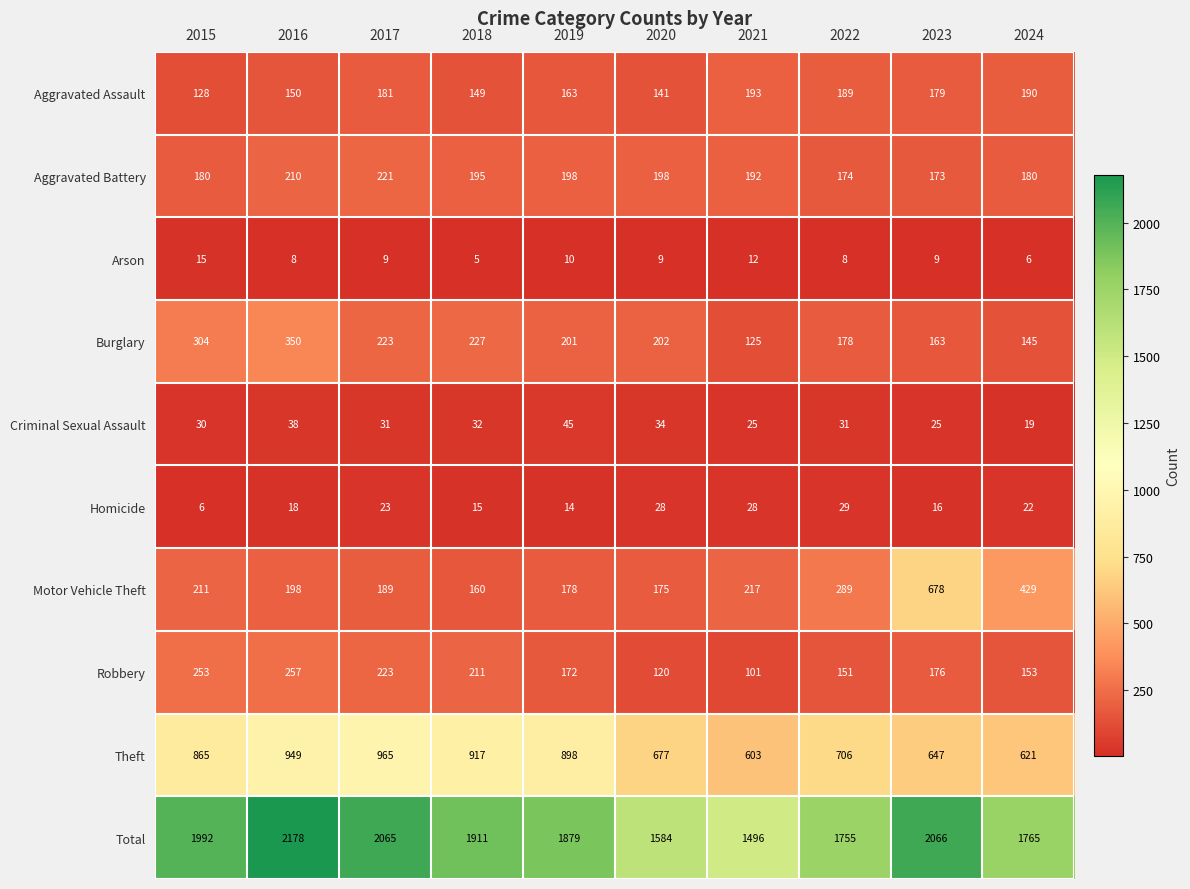

What is the difference between the highest and lowest values at 2019?

1869